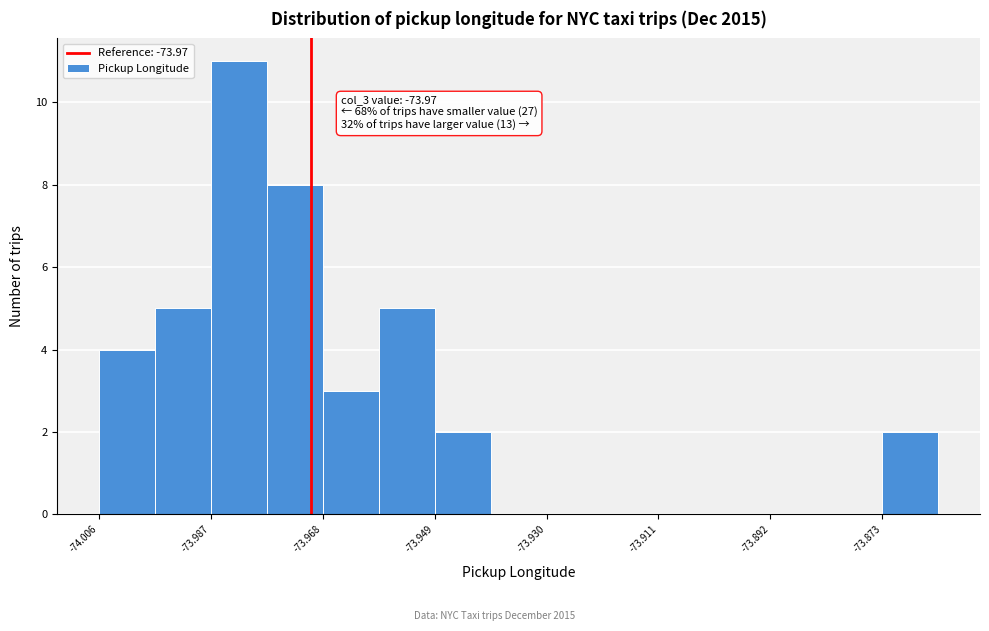

Over which range of the x-axis is the bar tallest?

-73.988 to -73.978